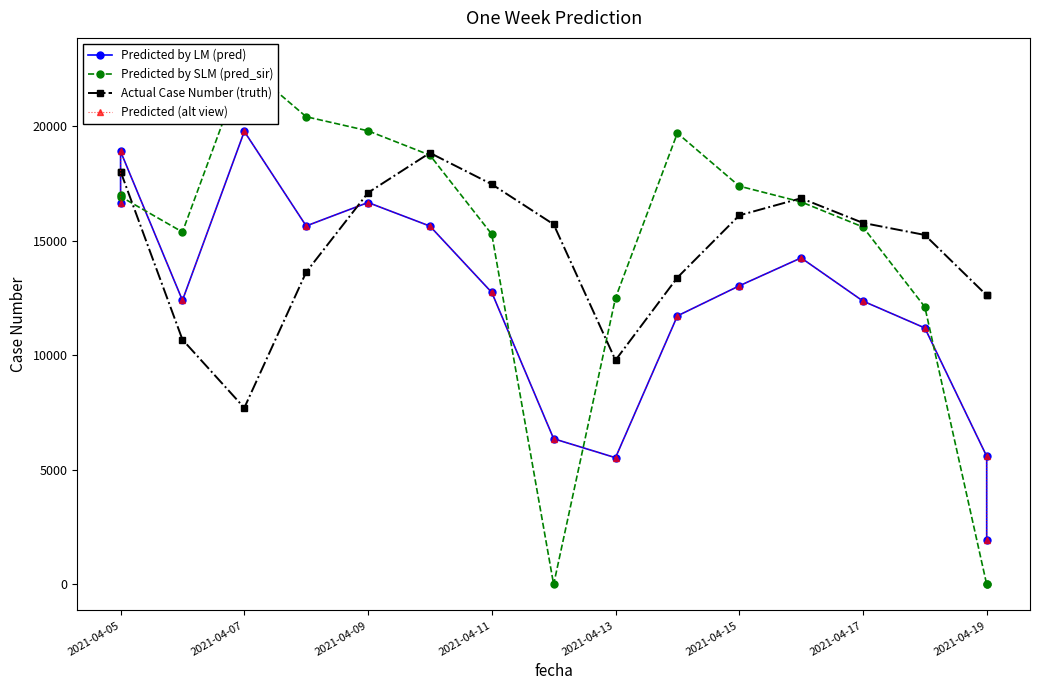

True or false: Actual Case Number (truth) has more than 1 interior local peaks.

True